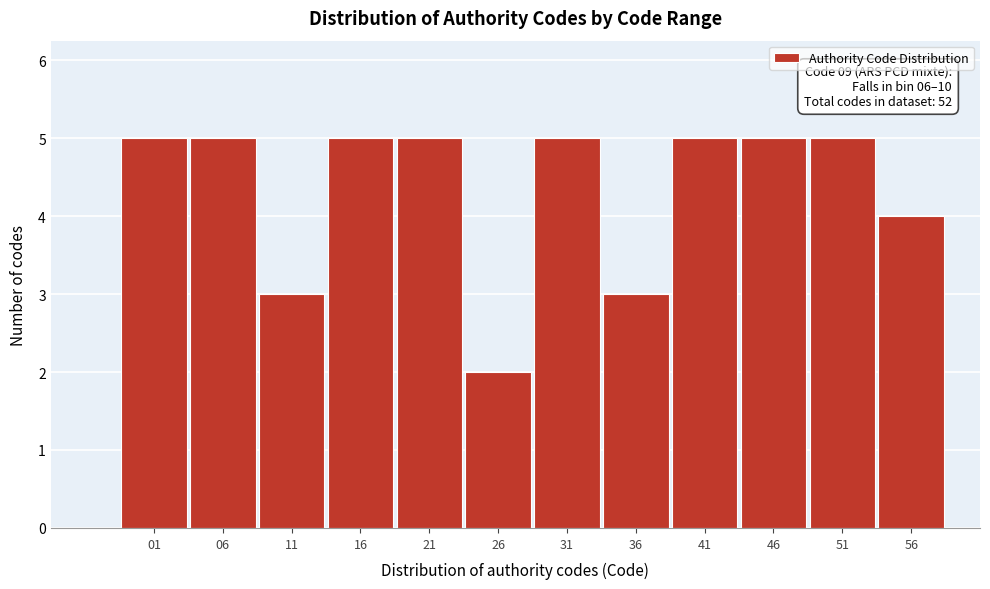

Reading right to left, what are all the values shown in this chart?

56=4	51=5	46=5	41=5	36=3	31=5	26=2	21=5	16=5	11=3	06=5	01=5